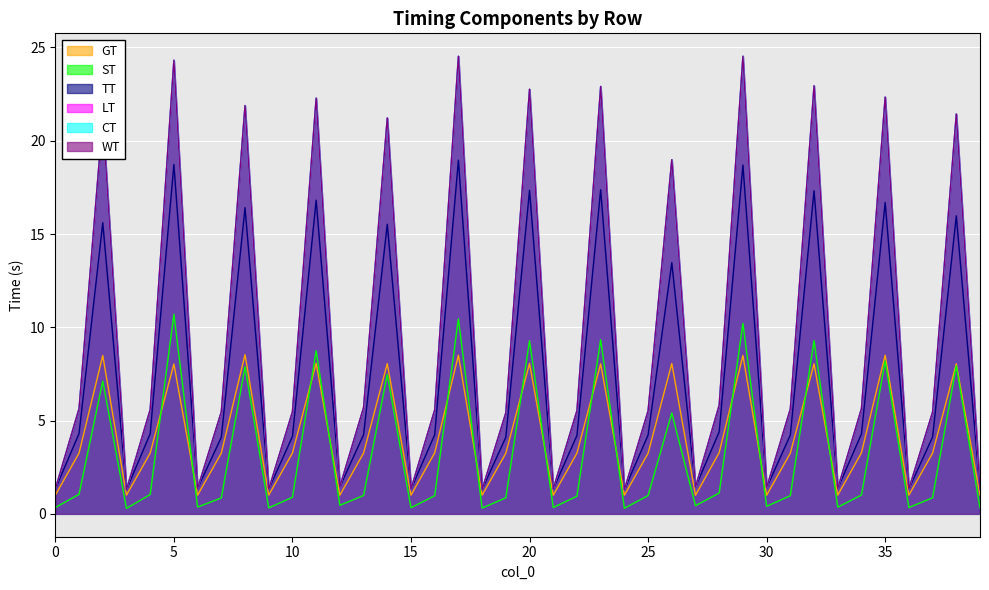

Rank the series by their maximum value, from highest to lowest.

LT, CT, WT, TT, ST, GT